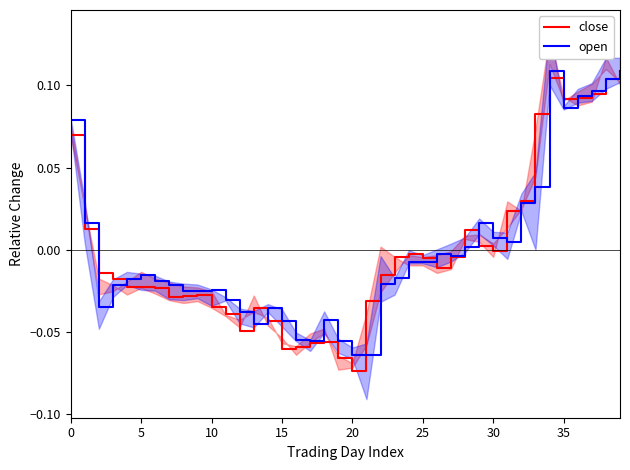

At which label is close (red) closest to 0?

30